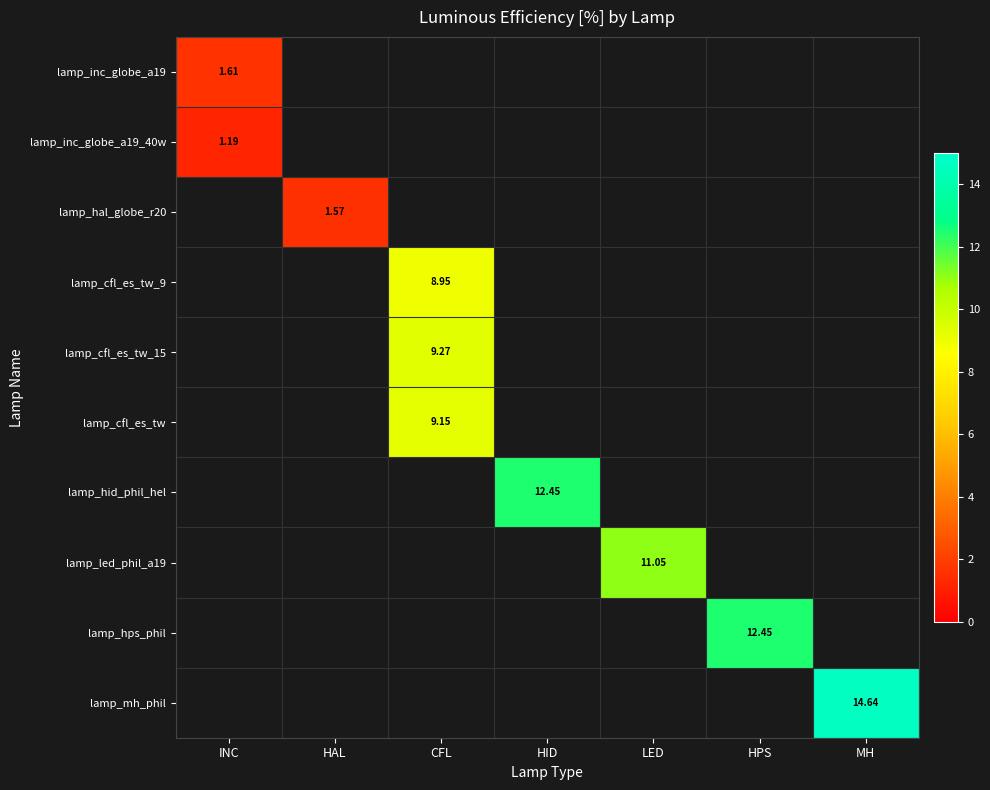

Is the value of lamp_hal_globe_r20 at HAL greater than the value of lamp_mh_phil at MH?

No